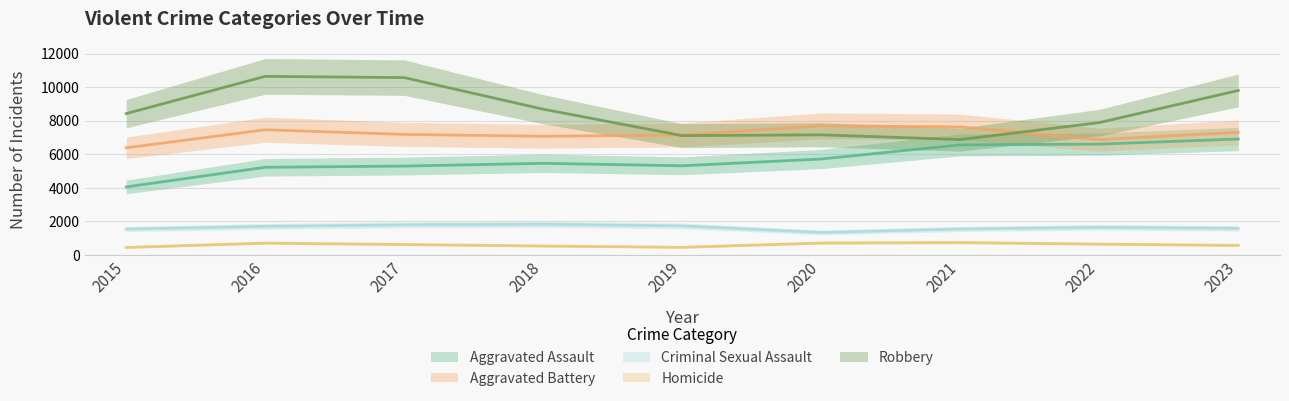

What is the value of the Homicide point at the 5th from the left?

459